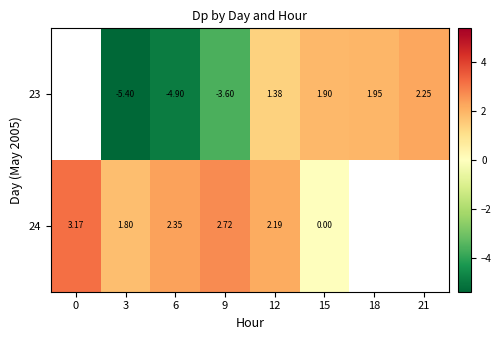

Read the 24 value at 0.

3.2